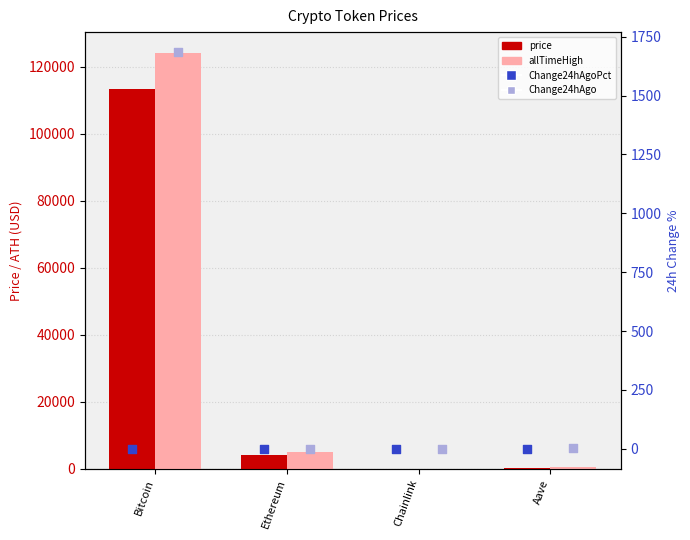

At how many categories does at least one series exceed 71491?

1